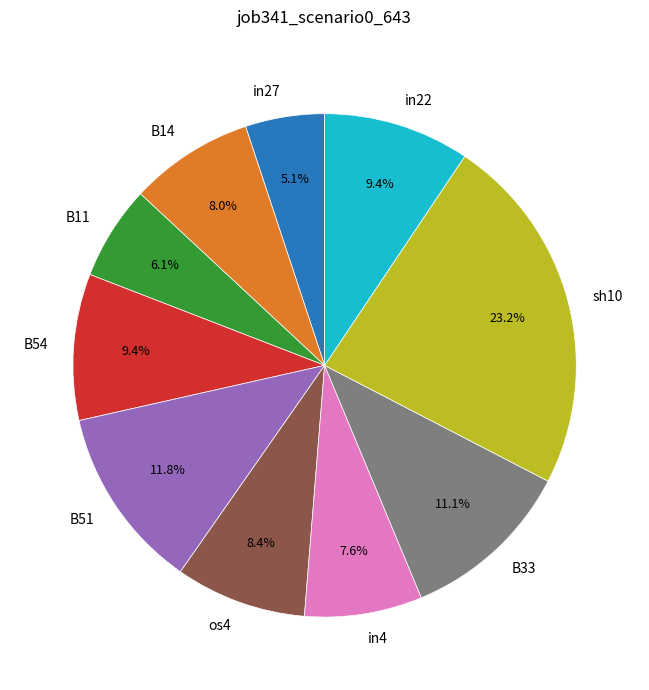

What is the largest slice in the pie chart?

sh10